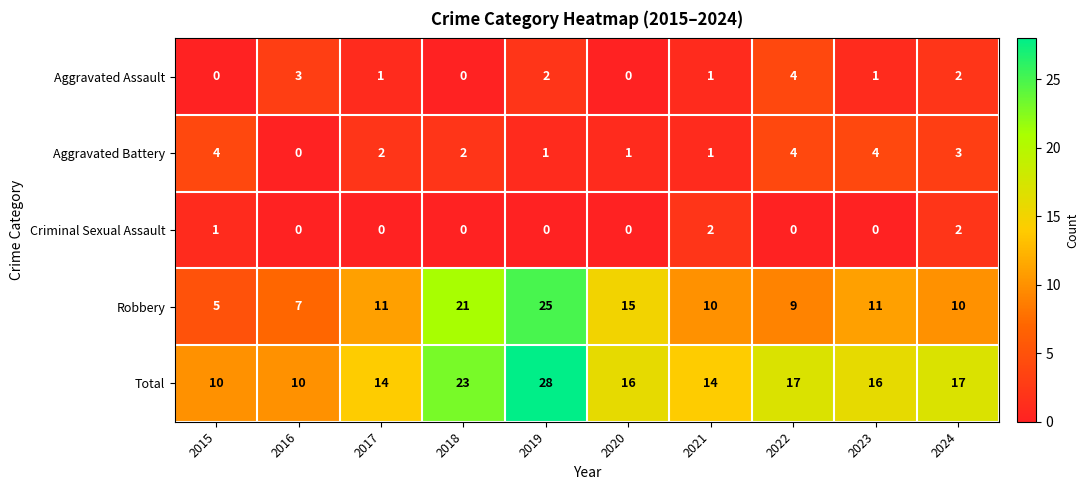

How many data points in Criminal Sexual Assault are above 0?

3